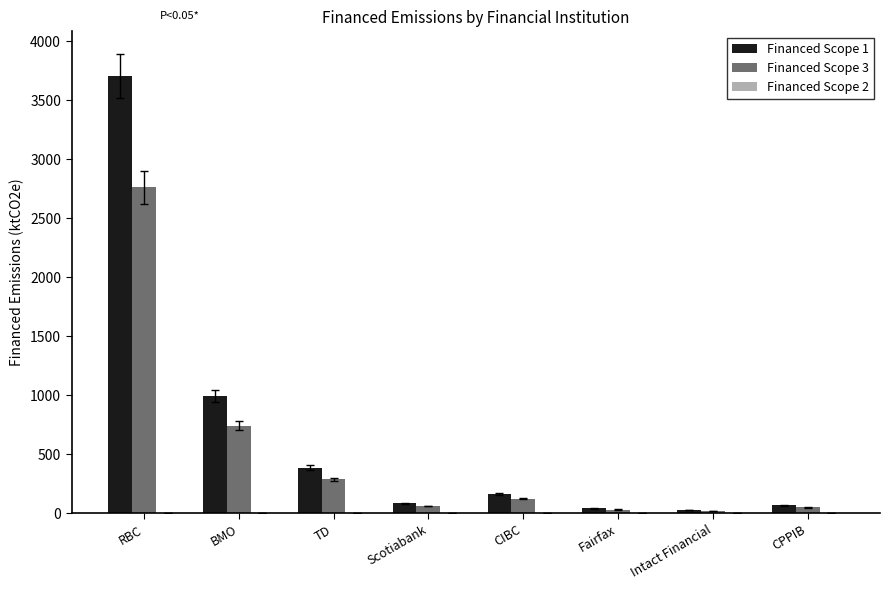

At which category is the sum across all series the highest?

RBC